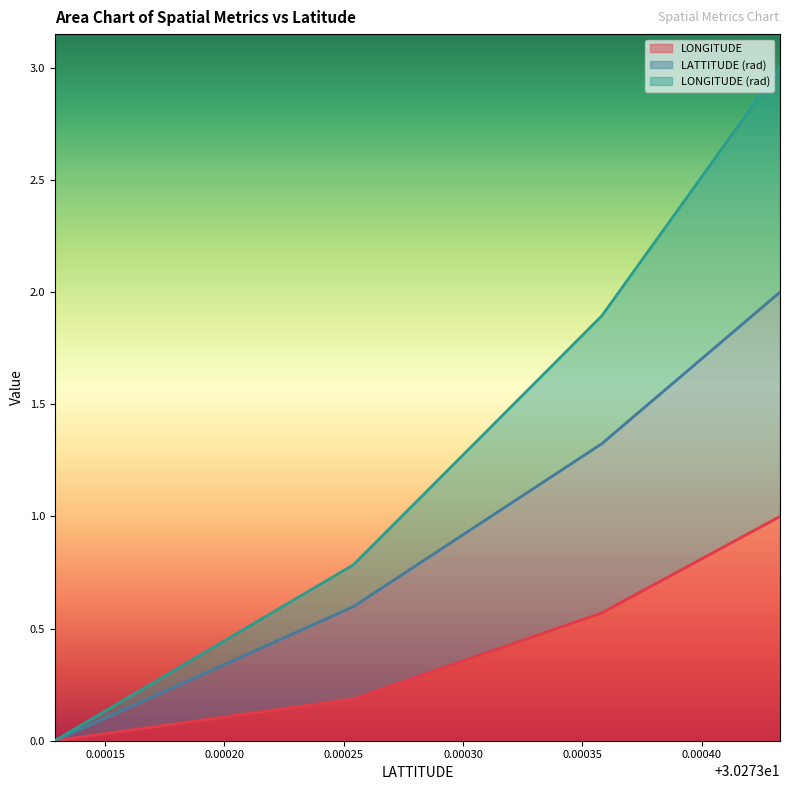

At which category is the sum across all series the highest?

30.2734329